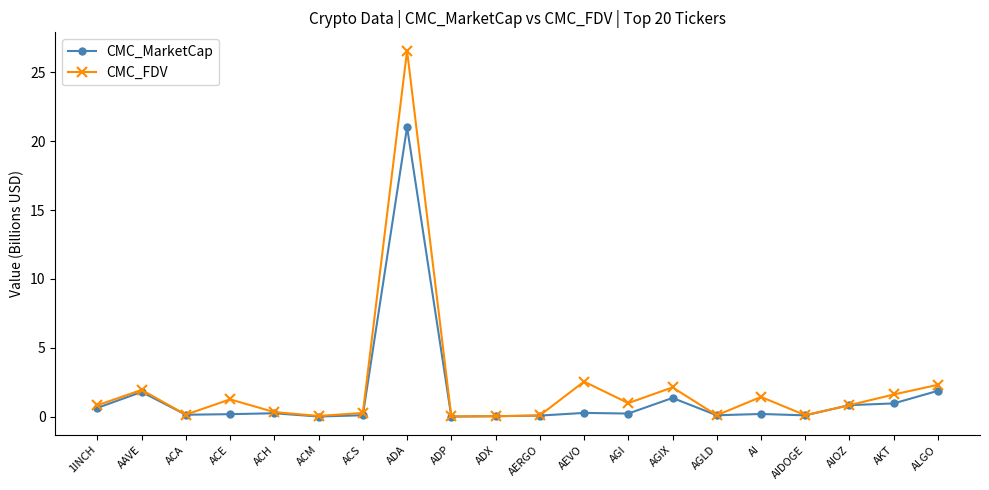

Rank the series at AGI from highest to lowest value.

CMC_FDV, CMC_MarketCap